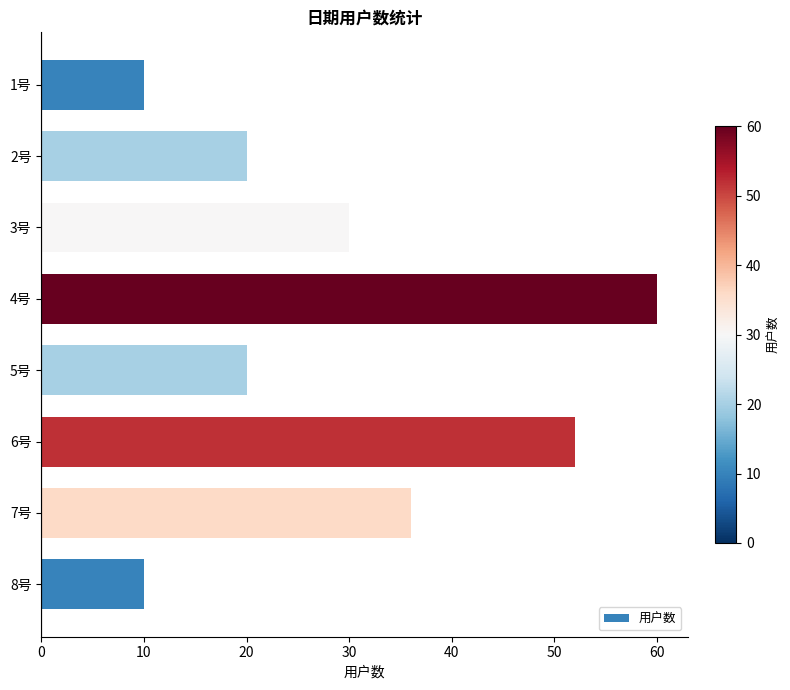

What is the maximum value shown in the chart?

60